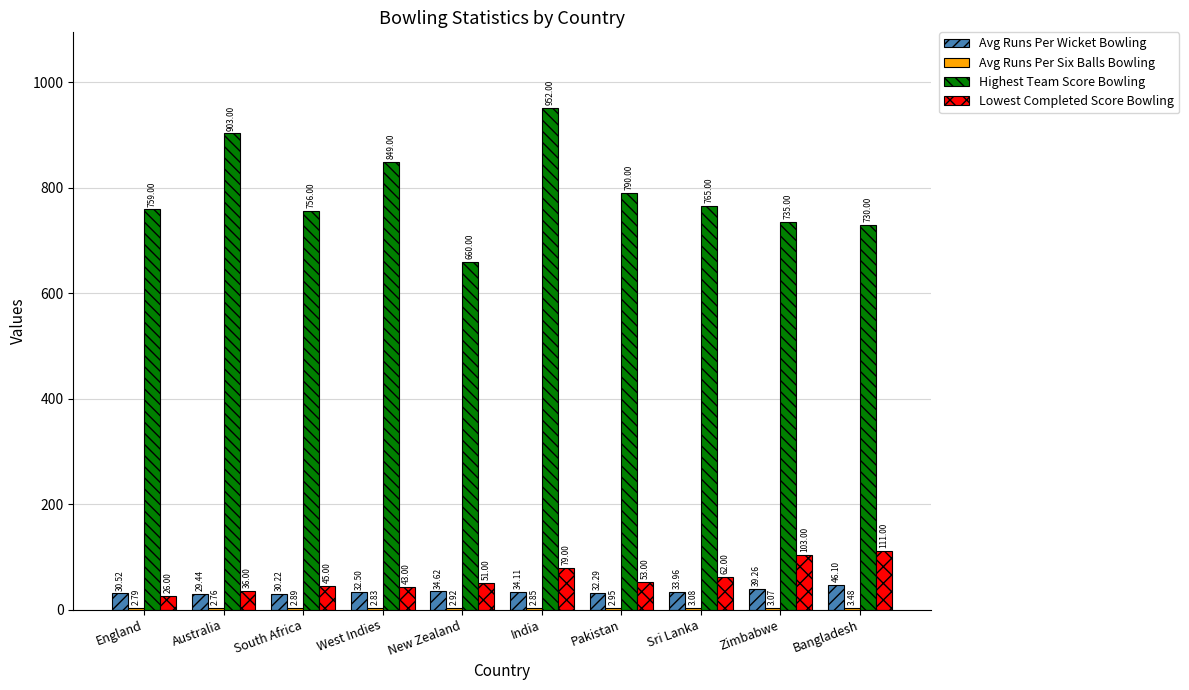

What is the total value across all series at South Africa?

834.1